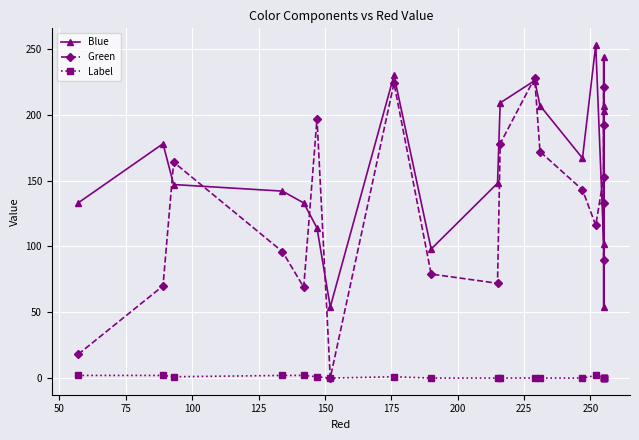

How many data points in Label are above 0?

8